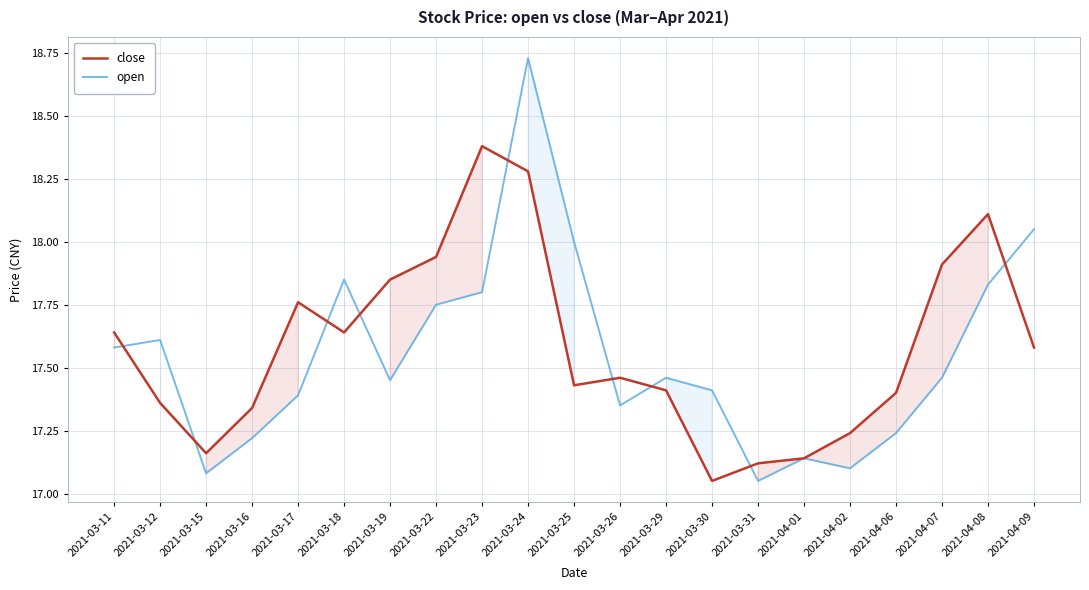

How many lines are shown in the chart?

2